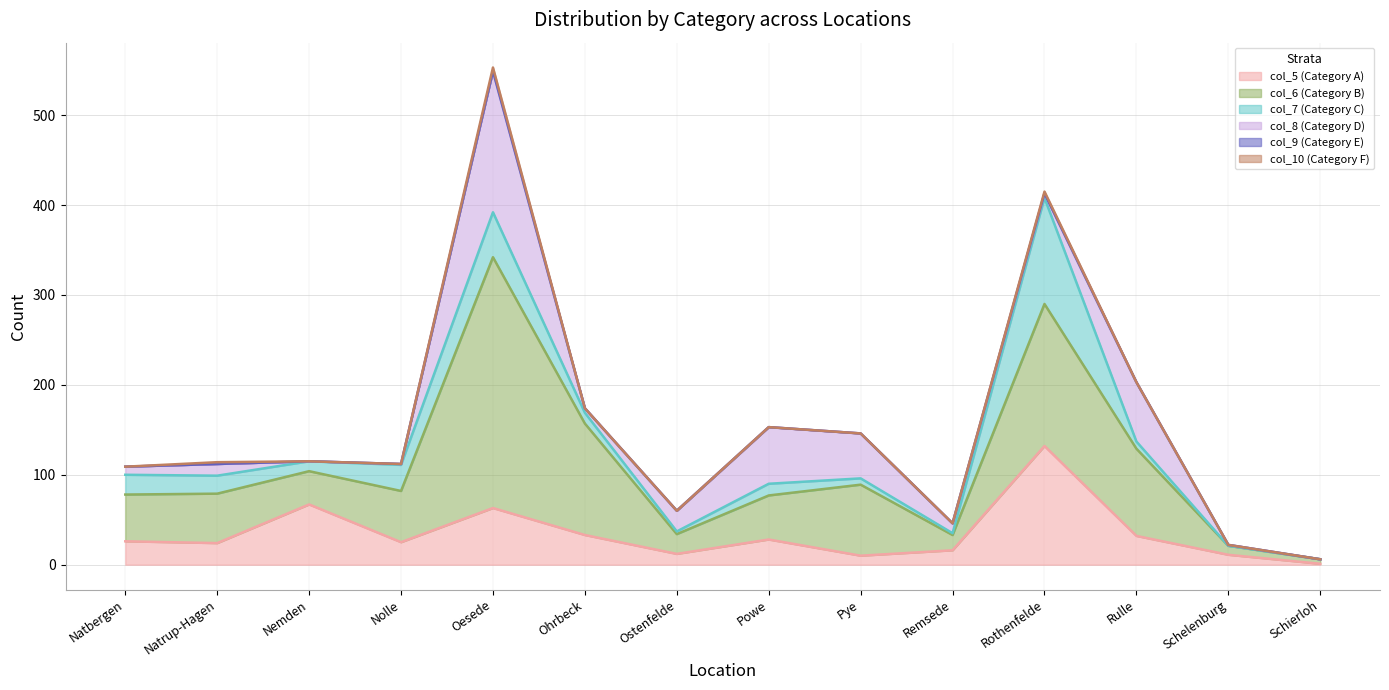

What is the difference between the maximum and minimum values in the col_7 (Category C) series?

118